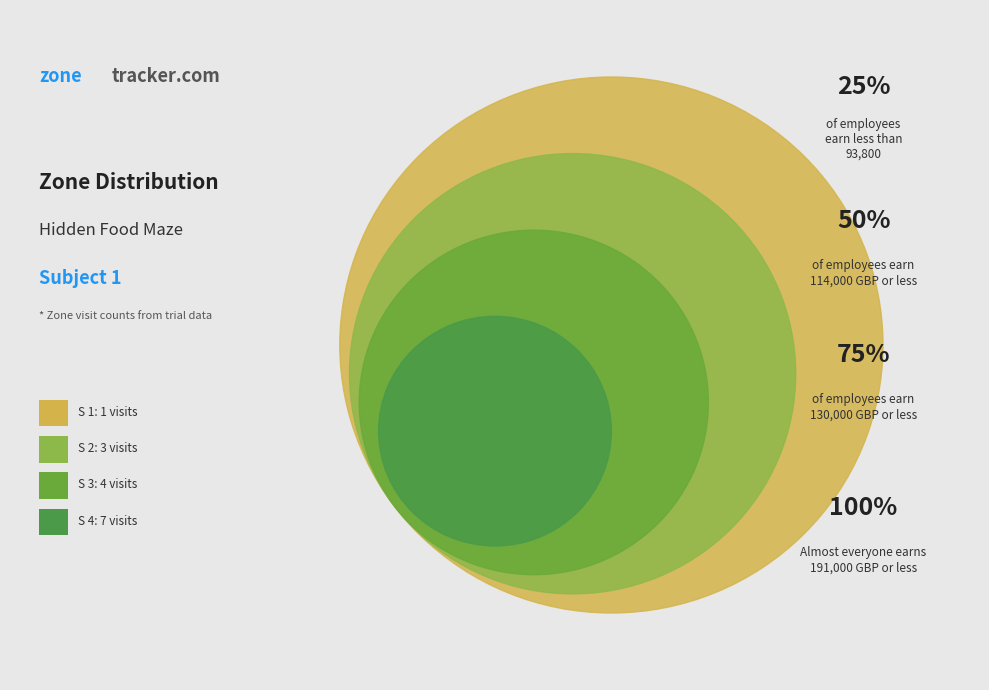

To the nearest percent, what is the difference between the S 1 and S 2 slice percentages?

13%